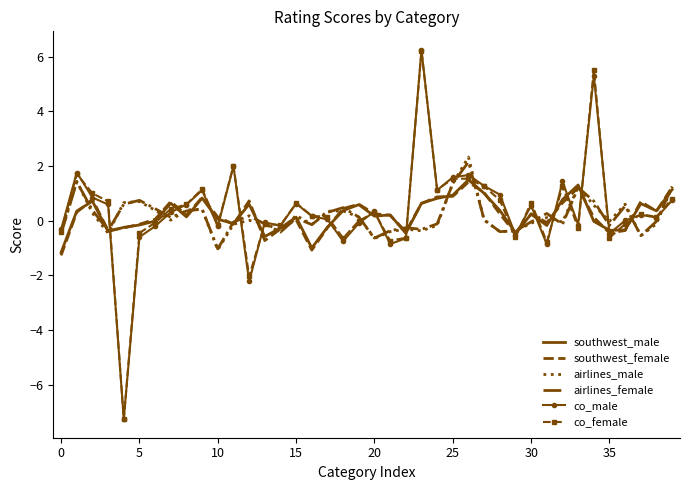

Which series has the widest spread of values?

co_male